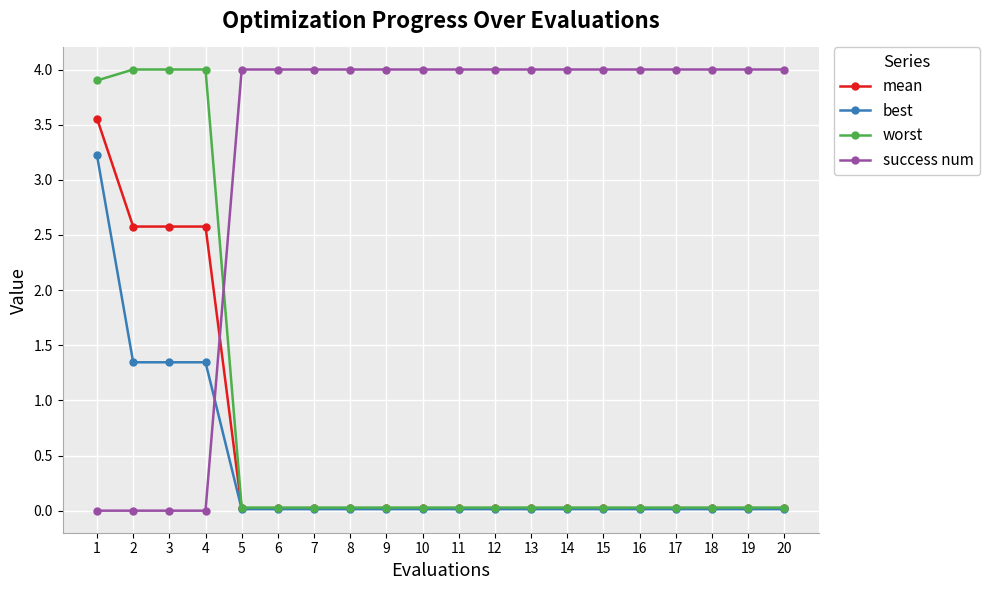

What are all the series names shown in the legend?

mean, best, worst, success num